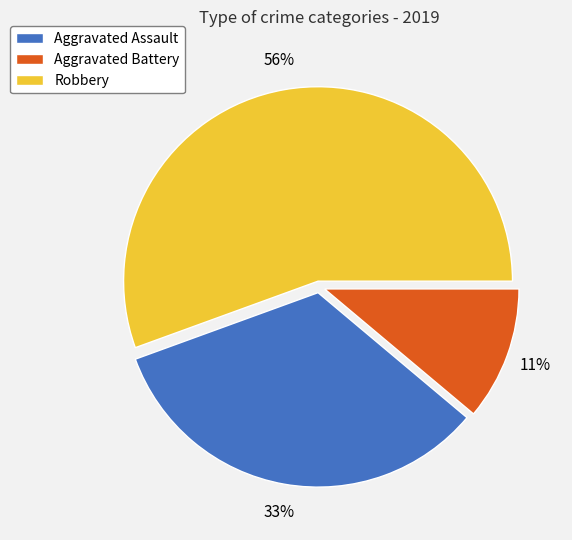

How many segments does this pie chart have?

3